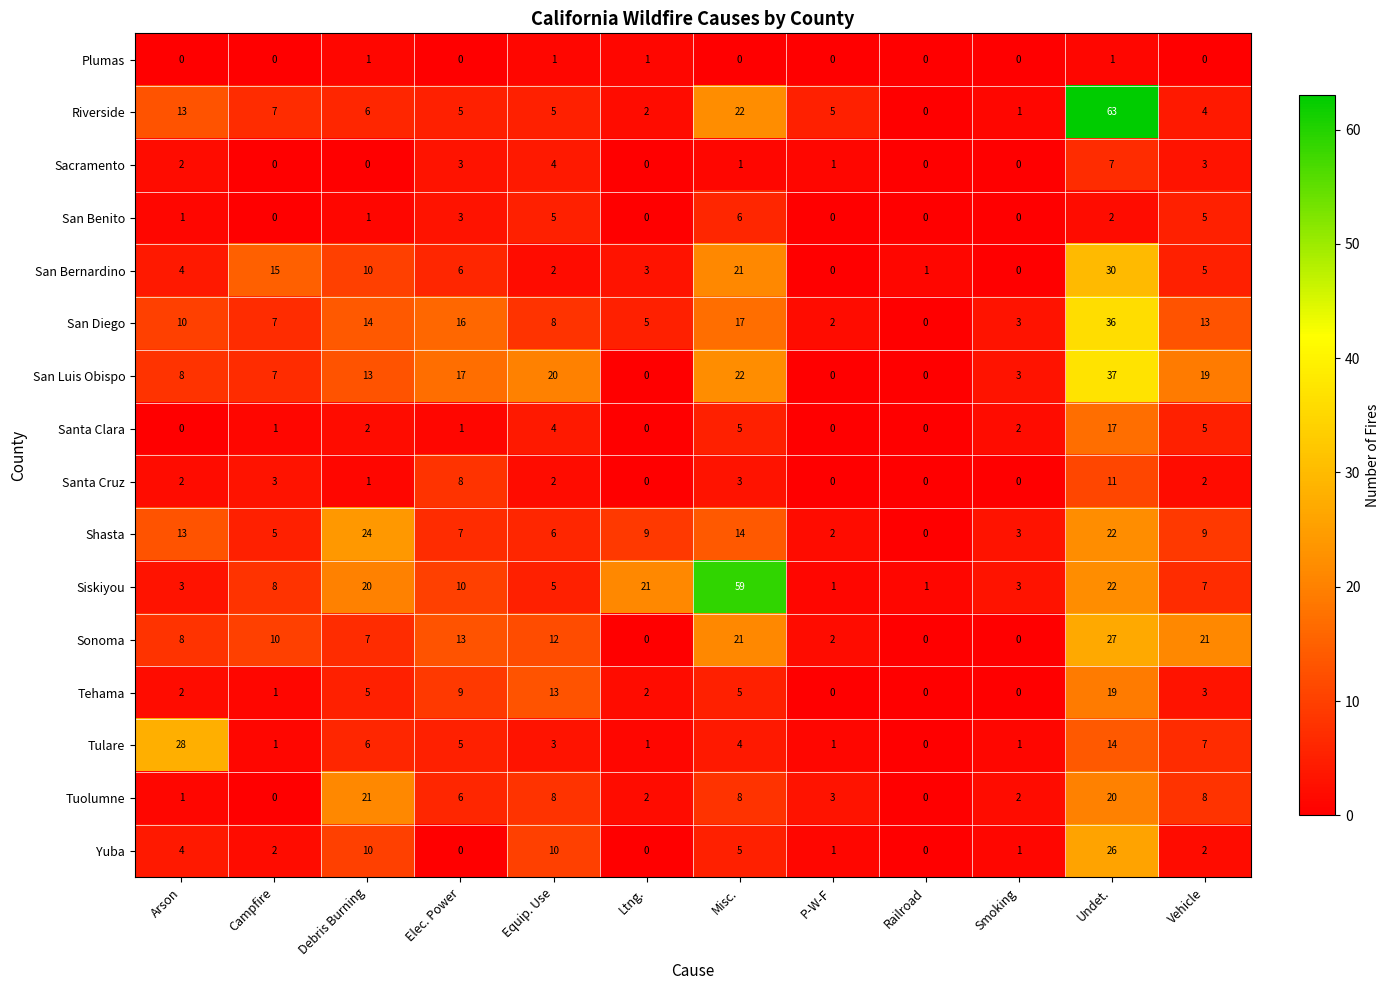

How many categories are shown in the chart?

12